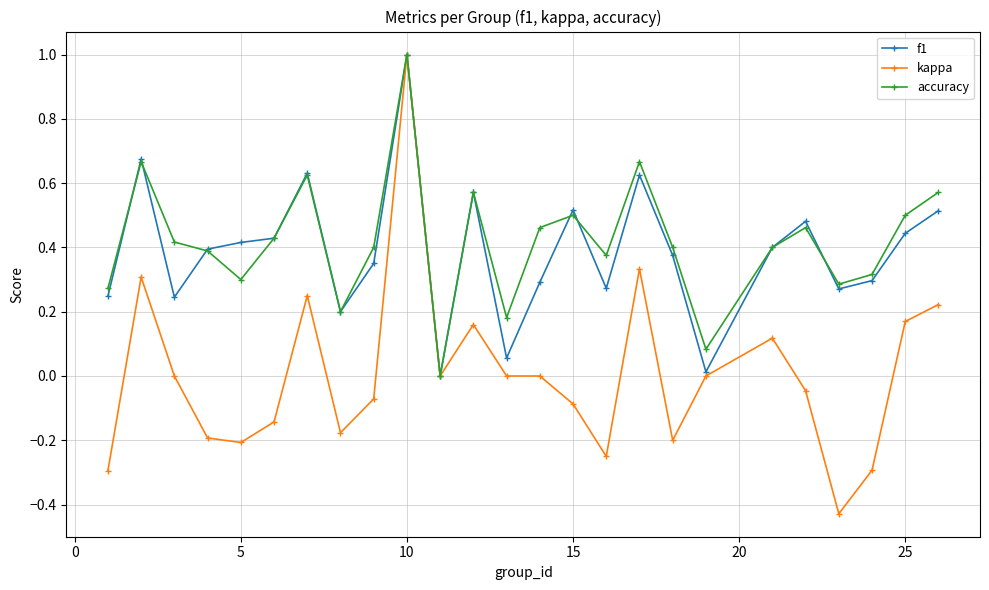

Which series has the largest range (max minus min)?

kappa